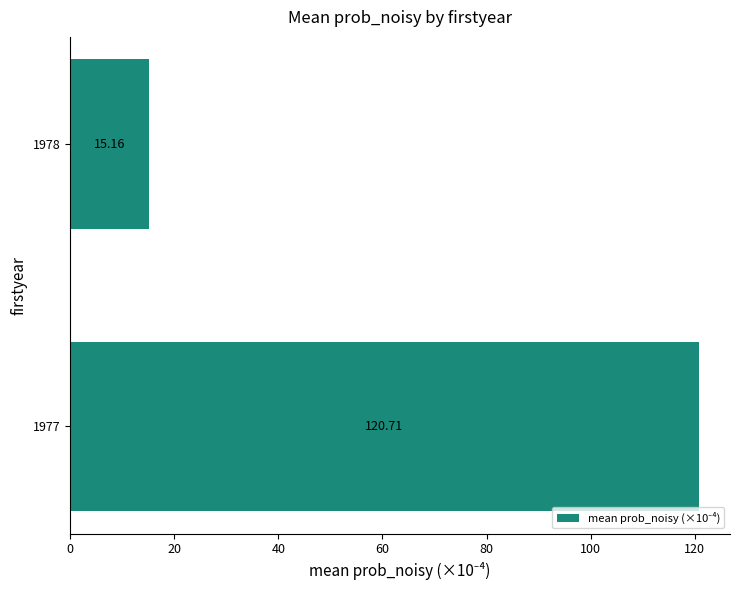

How many categories are shown in the chart?

2